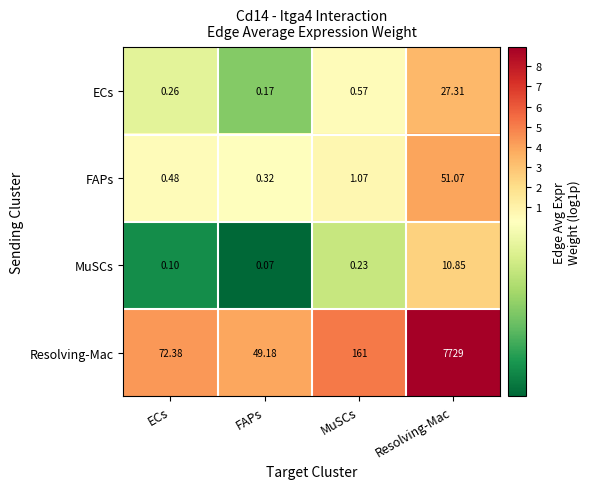

Which category has the highest value in the ECs series?

Resolving-Mac